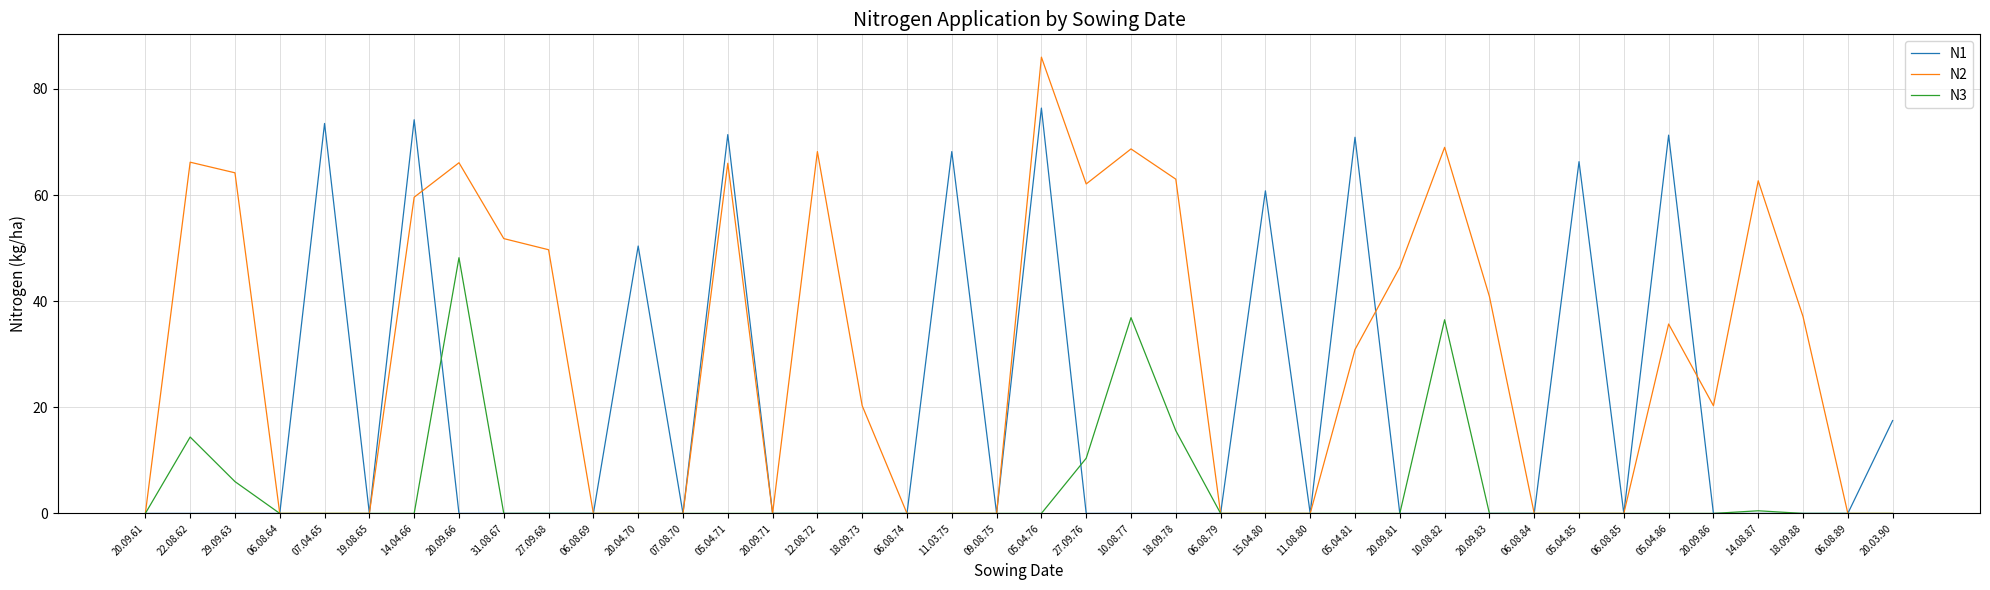

True or false: N1 has a value of 32.6 at 19.08.65.

False